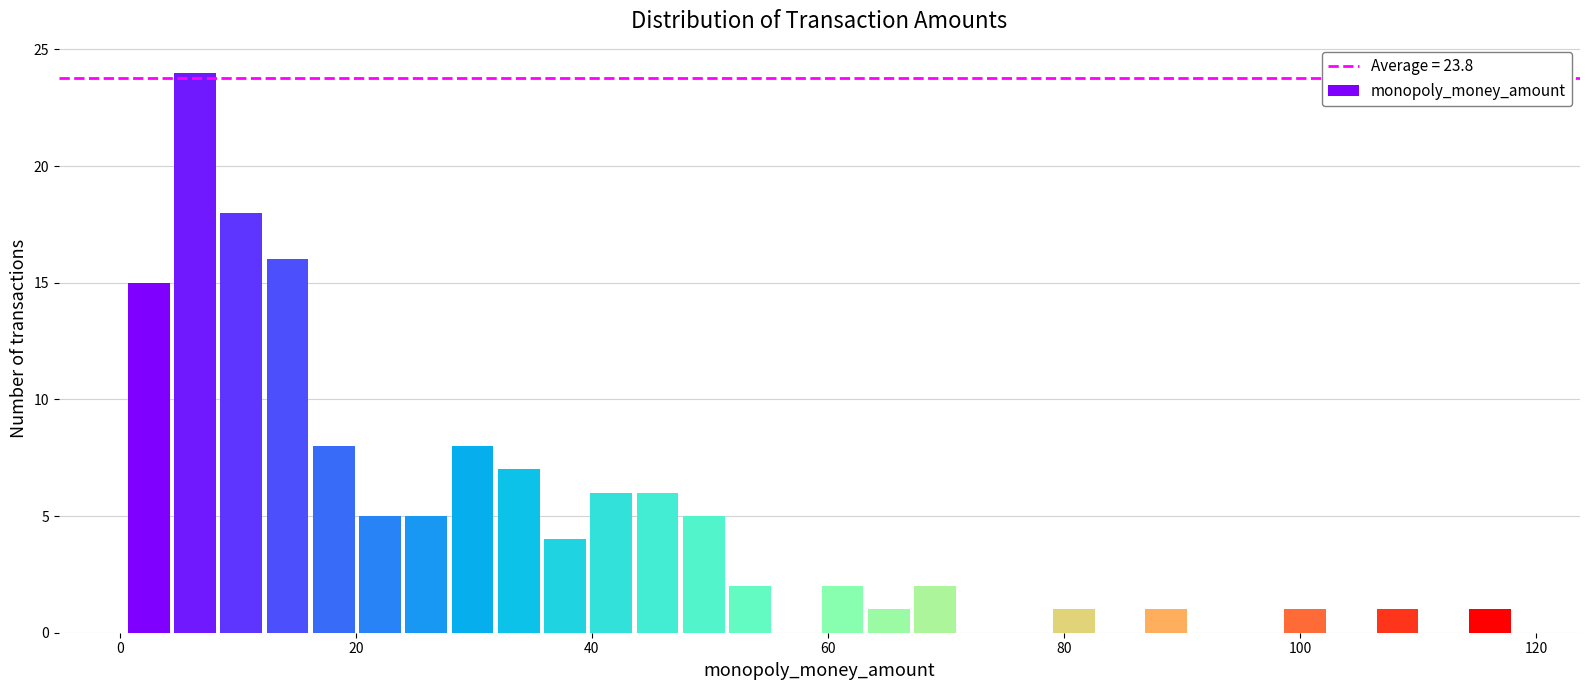

Read against the x-axis, roughly where is the centre of the tallest bar?

6